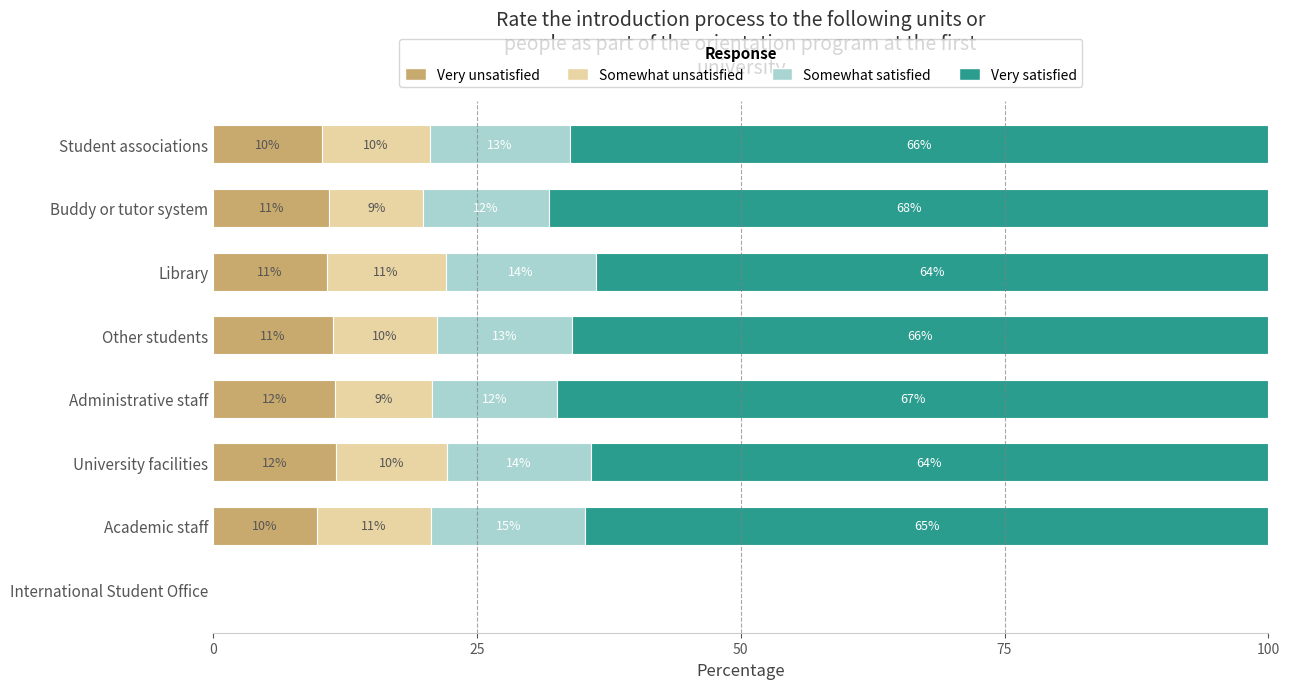

What are all the series names shown in the legend?

Very unsatisfied, Somewhat unsatisfied, Somewhat satisfied, Very satisfied